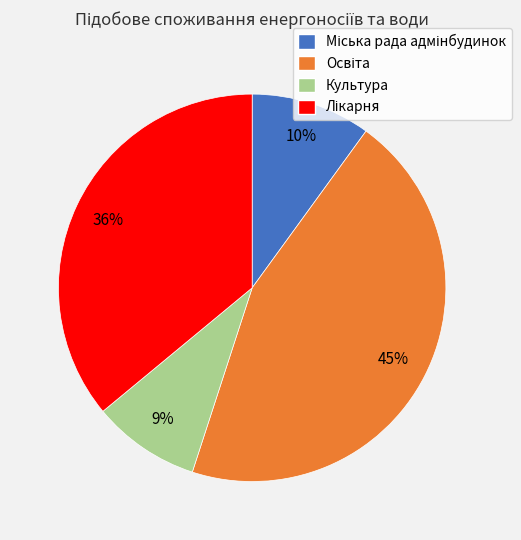

What percentage is the Культура slice, to the nearest percent?

9%